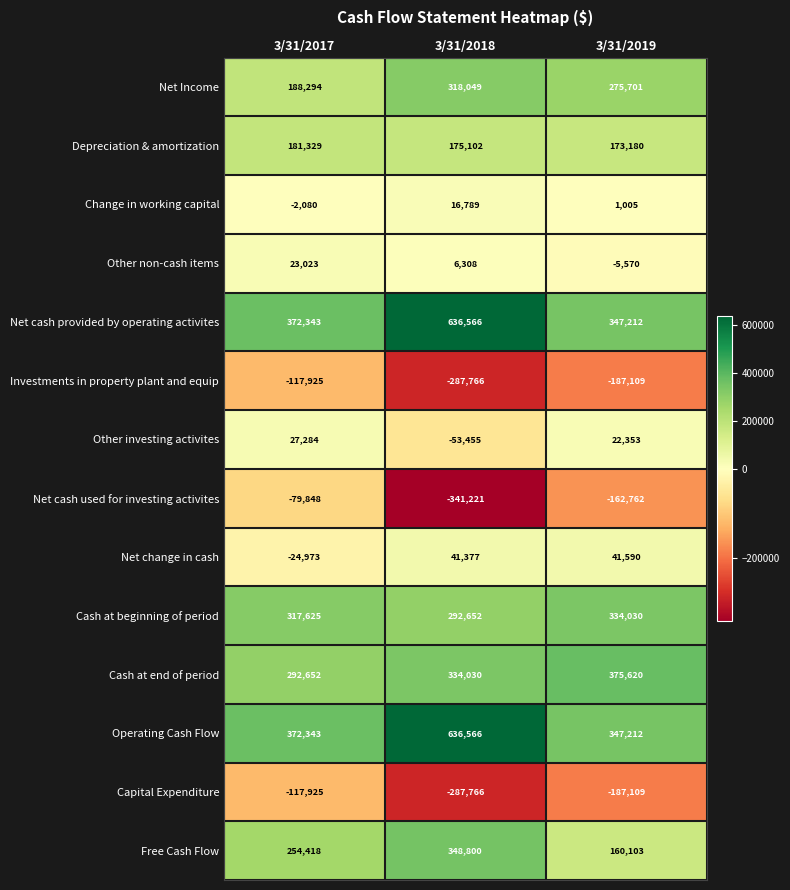

Count the Change in working capital values in the range -2080 to 16789.

3